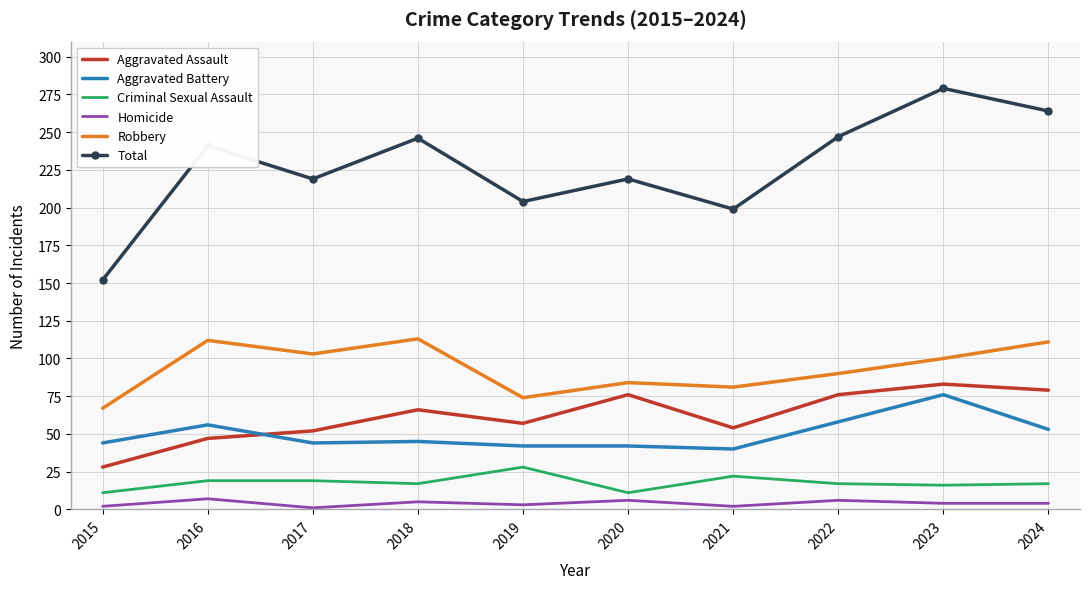

Rank the series by their maximum value, from lowest to highest.

Homicide, Criminal Sexual Assault, Aggravated Battery, Aggravated Assault, Robbery, Total